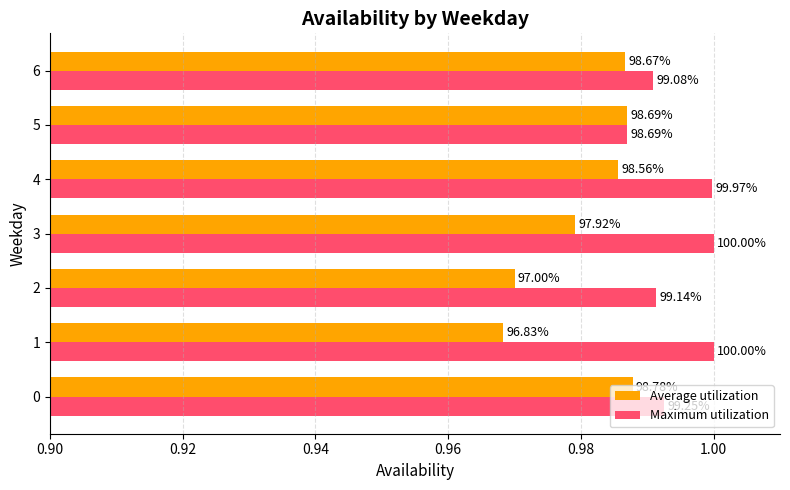

List the series in order of their peak value, highest first.

Maximum utilization, Average utilization